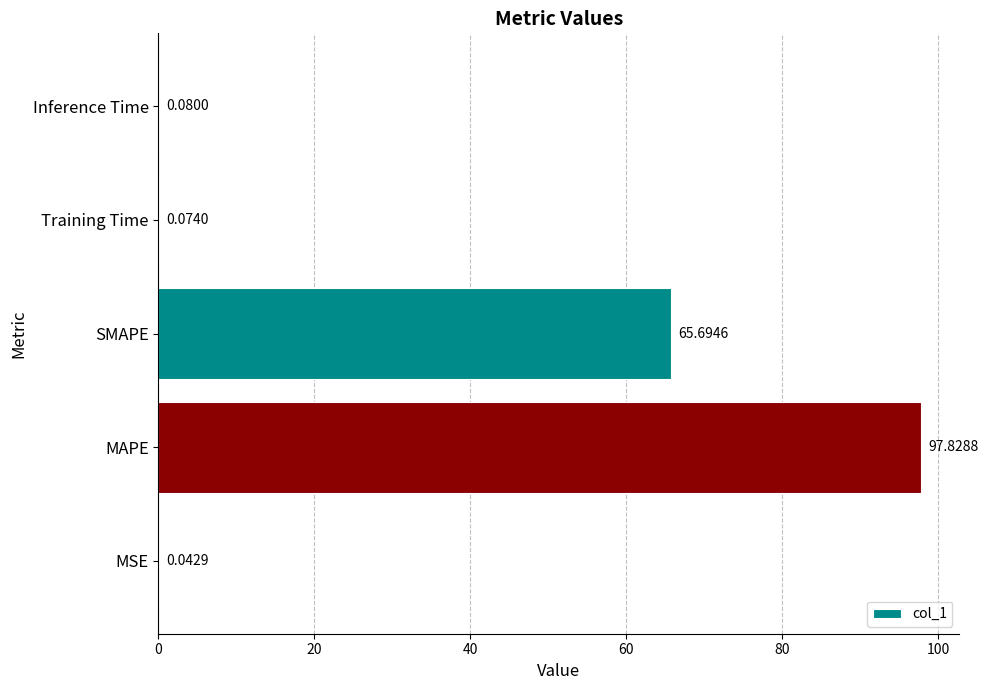

Between MAPE and Training Time, which is larger?

MAPE